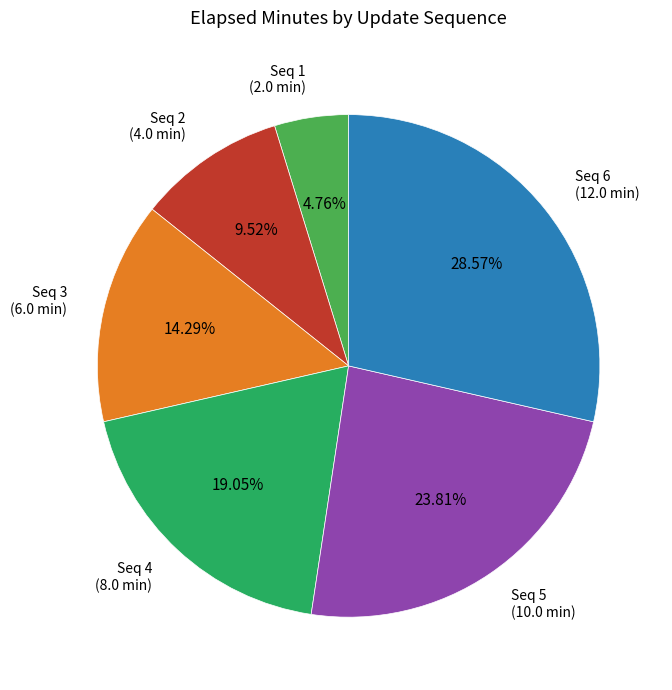

What is the largest slice in the pie chart?

Seq 6 (12.0 min)